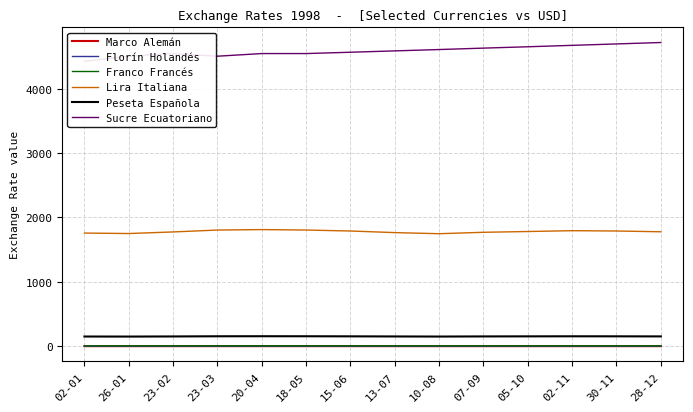

What is the average value of the Franco Francés series?

6.1